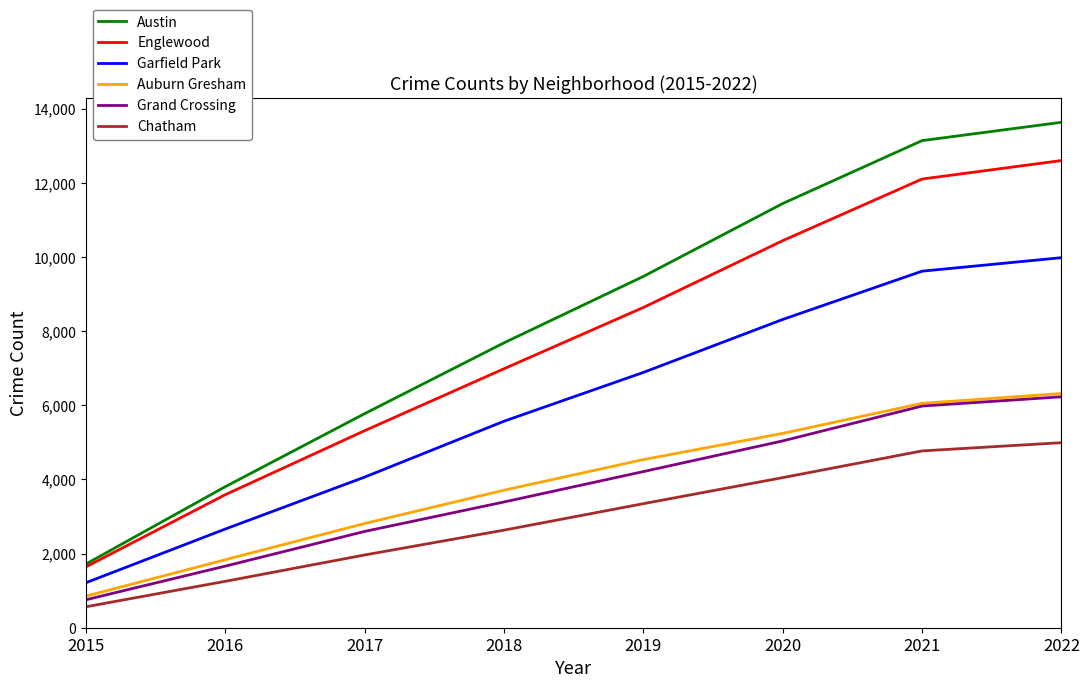

Which series has the largest range (max minus min)?

Austin